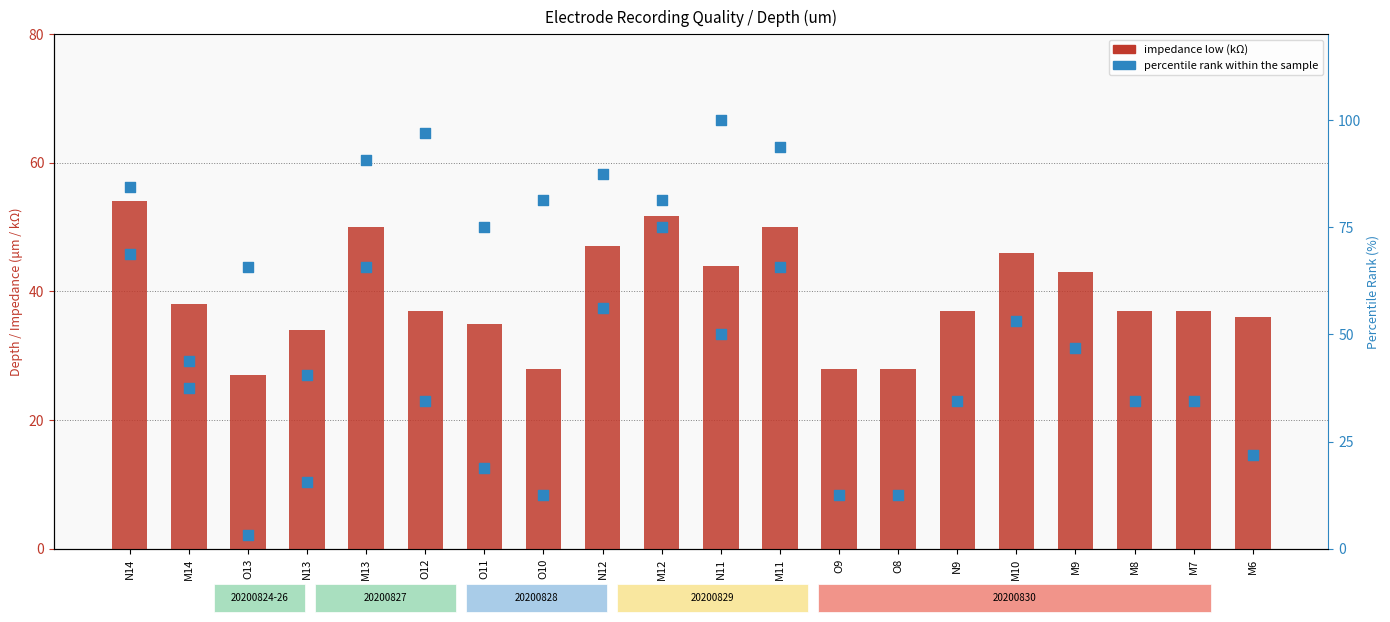

What are all the series names shown in the legend?

impedance low (kΩ), percentile rank within the sample